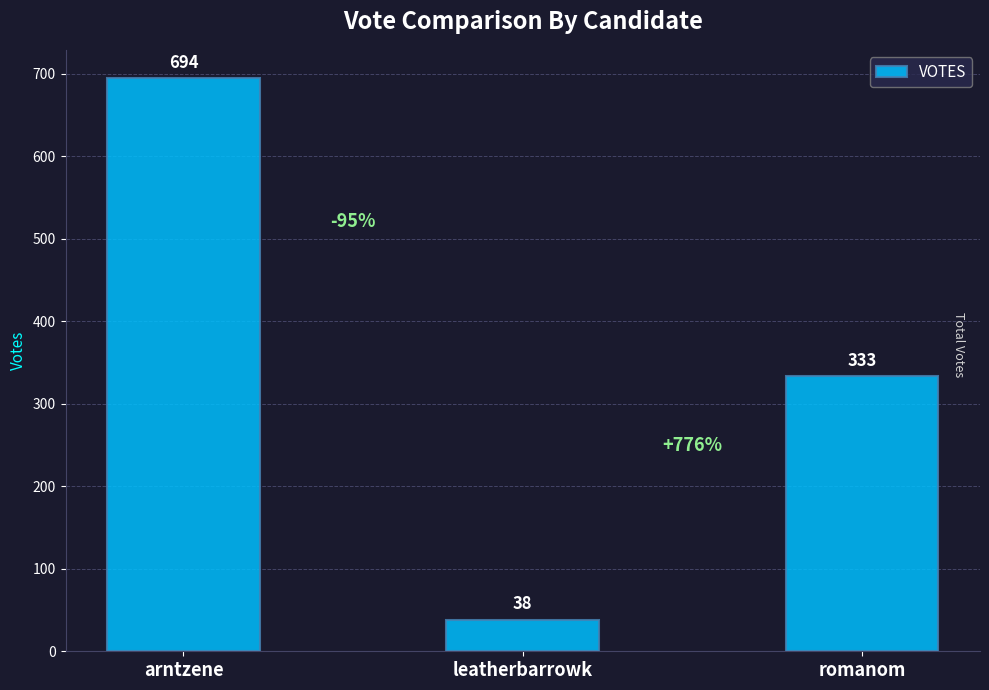

Is it true that the value at arntzene is 694?

True